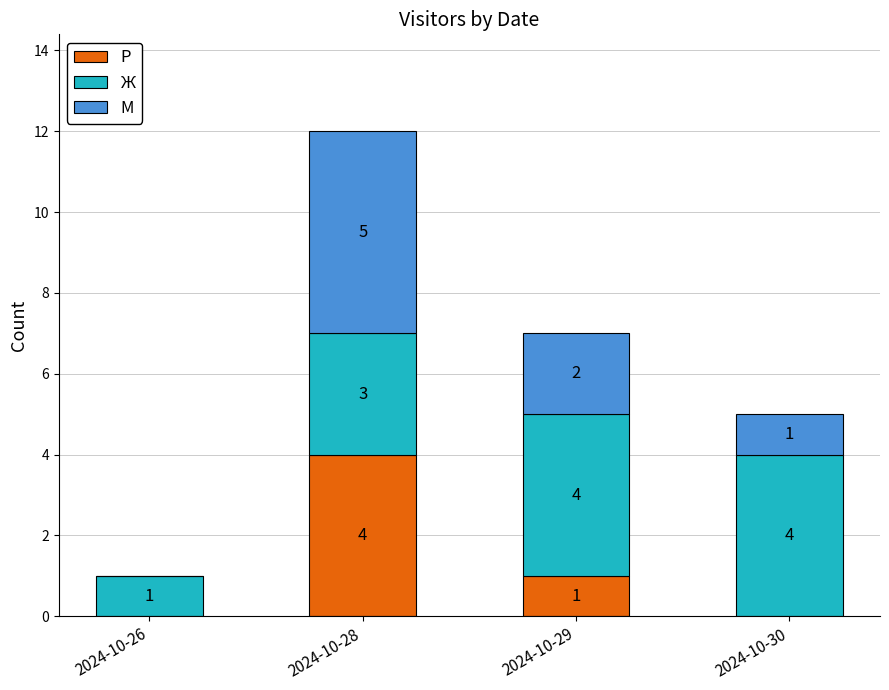

At which category is the sum across all series the highest?

2024-10-28